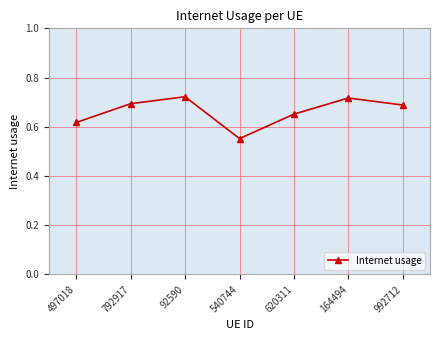

Which category has the lowest value across all series?

540744